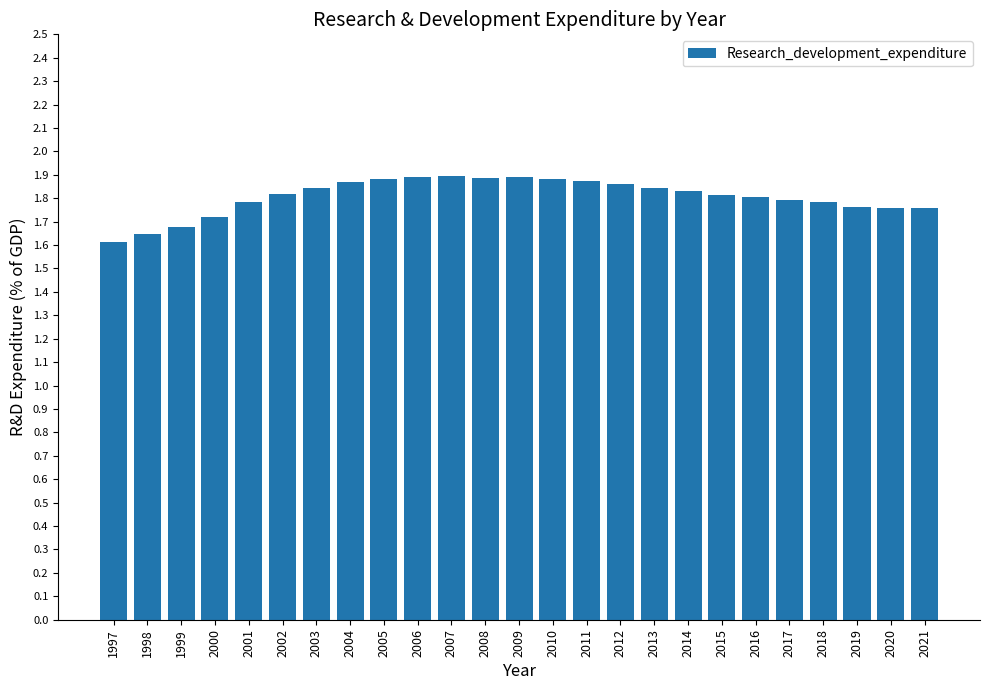

The chart shows a value of 1.9 at 2011. True or false?

True